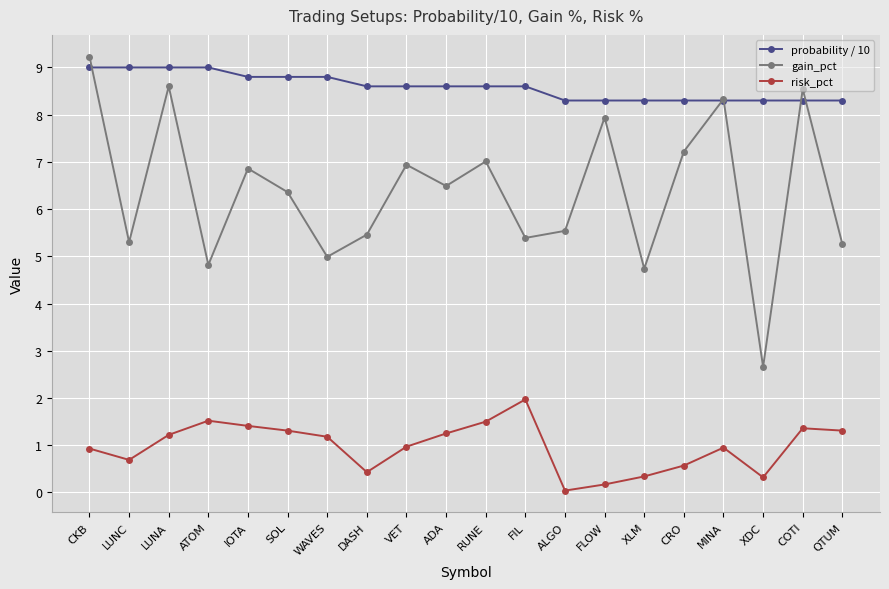

What is the lowest value of the gain_pct series?

2.7